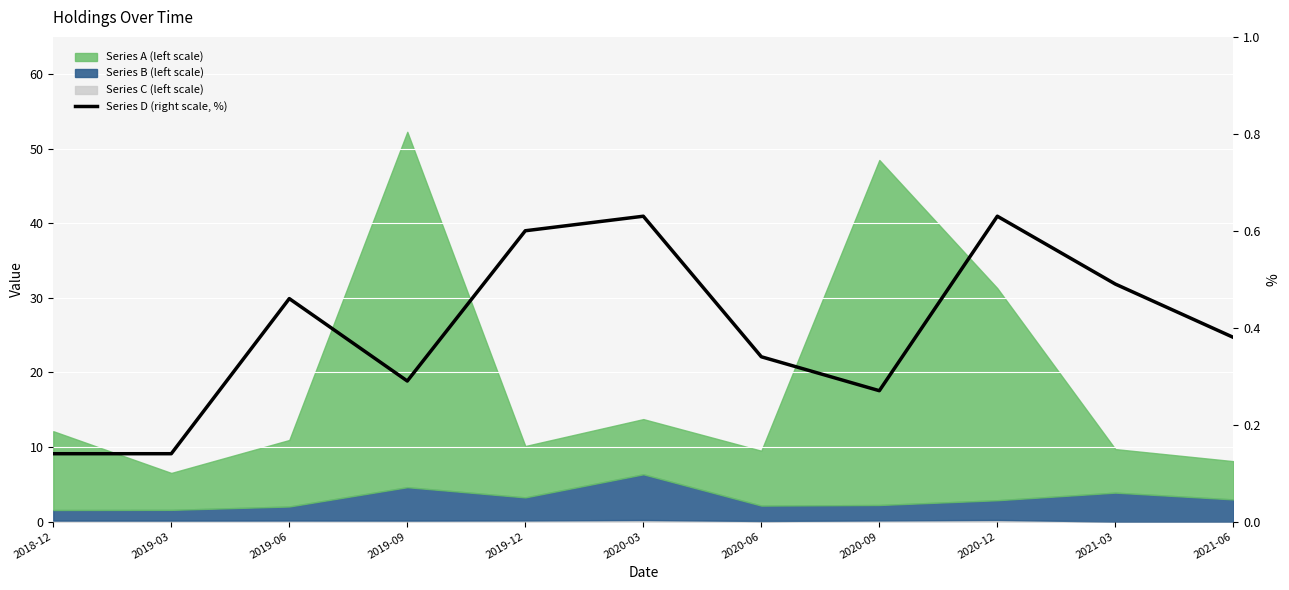

How many categories are shown in the chart?

11